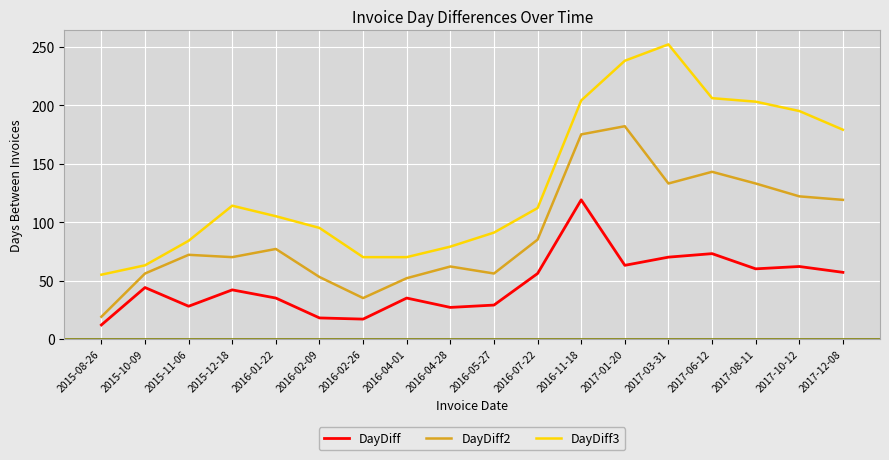

Which series has the widest spread of values?

DayDiff3